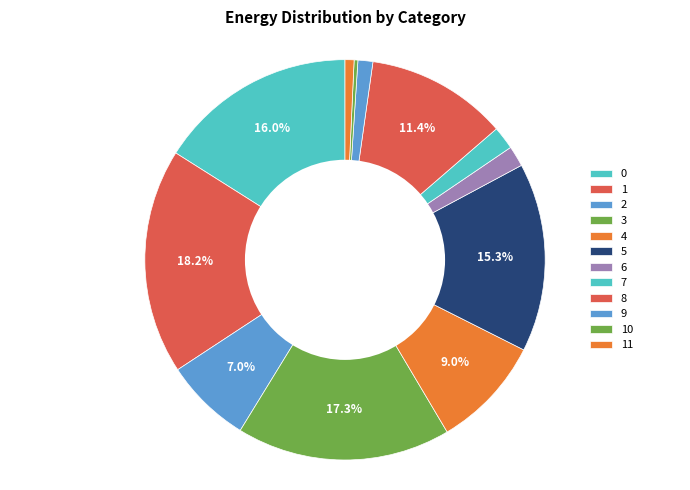

Is 6 the majority of the pie?

No